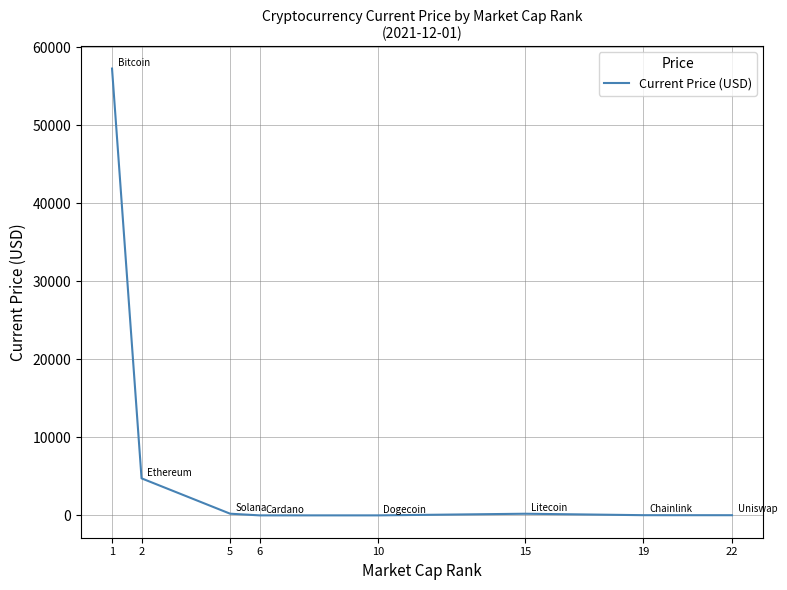

At which label is the value closest to 28632?

2